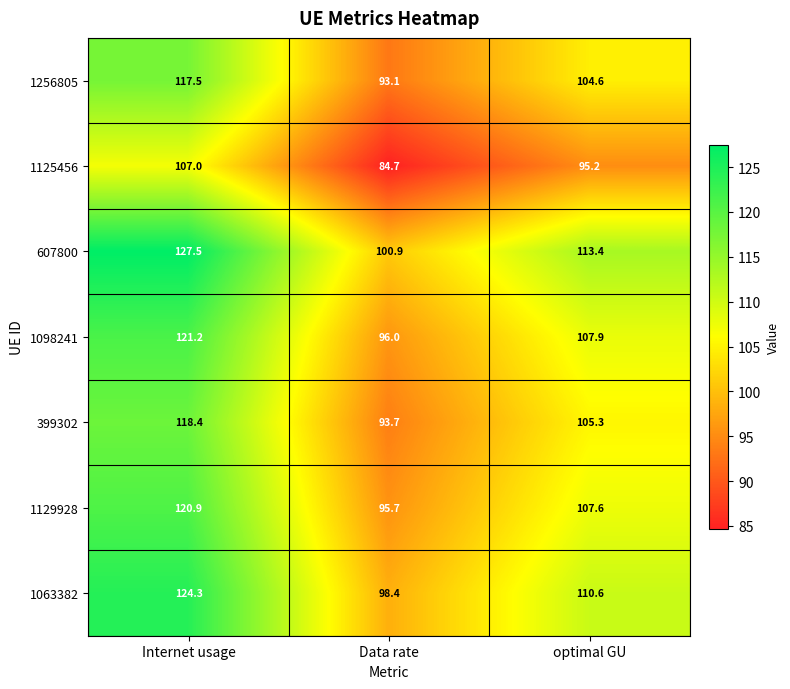

Which series changed the most between Internet usage and Data rate?

607800